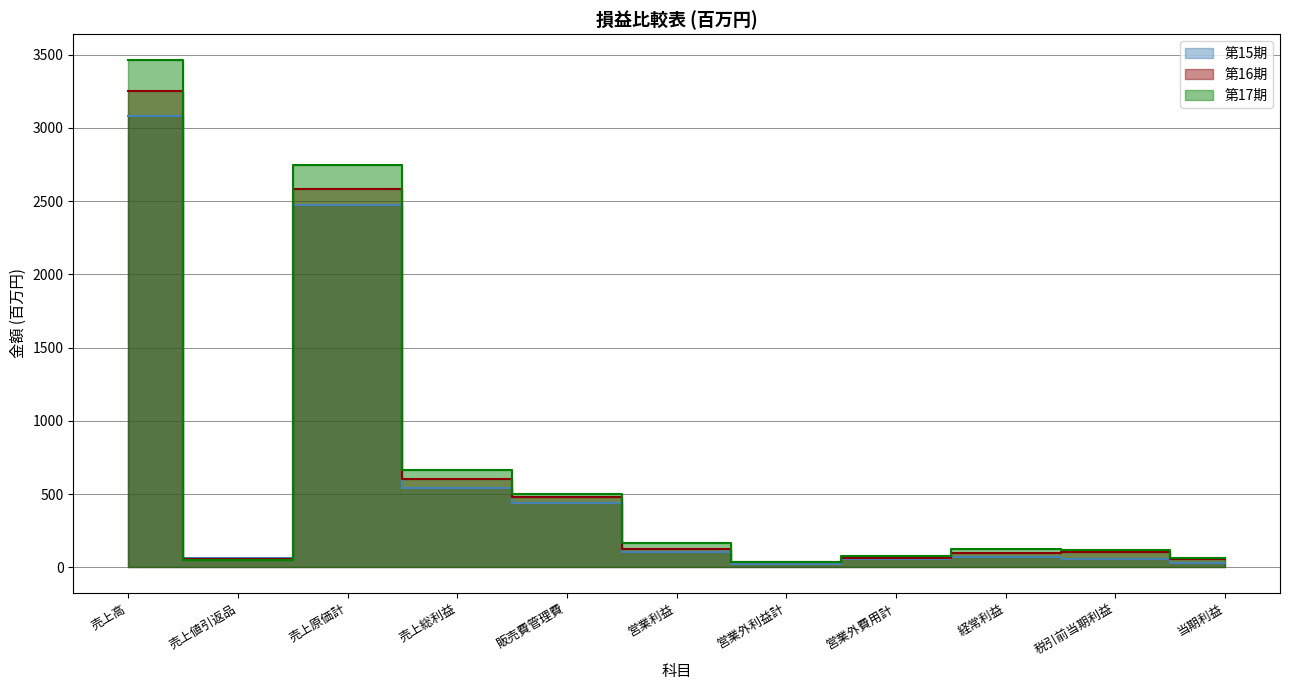

Where is 第15期 nearest to the value 1550?

売上原価計